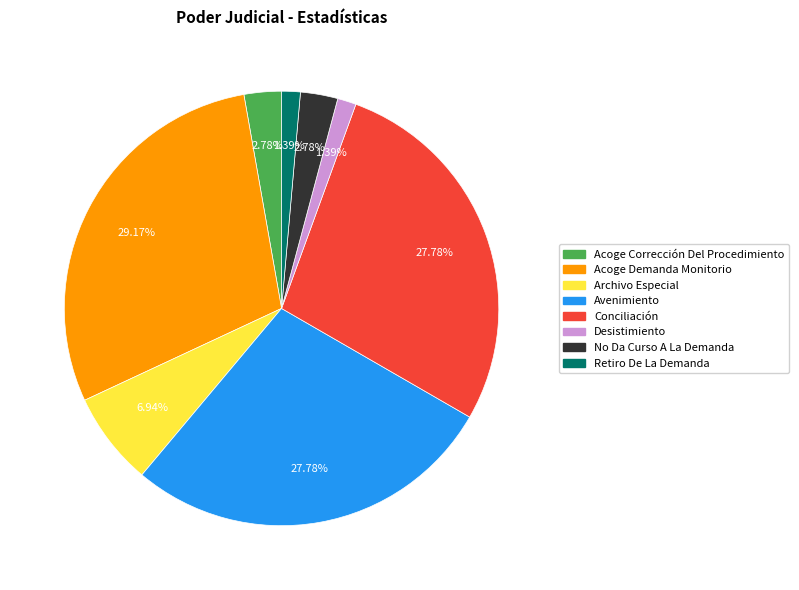

Which has a higher value, Archivo Especial or Acoge Corrección Del Procedimiento?

Archivo Especial